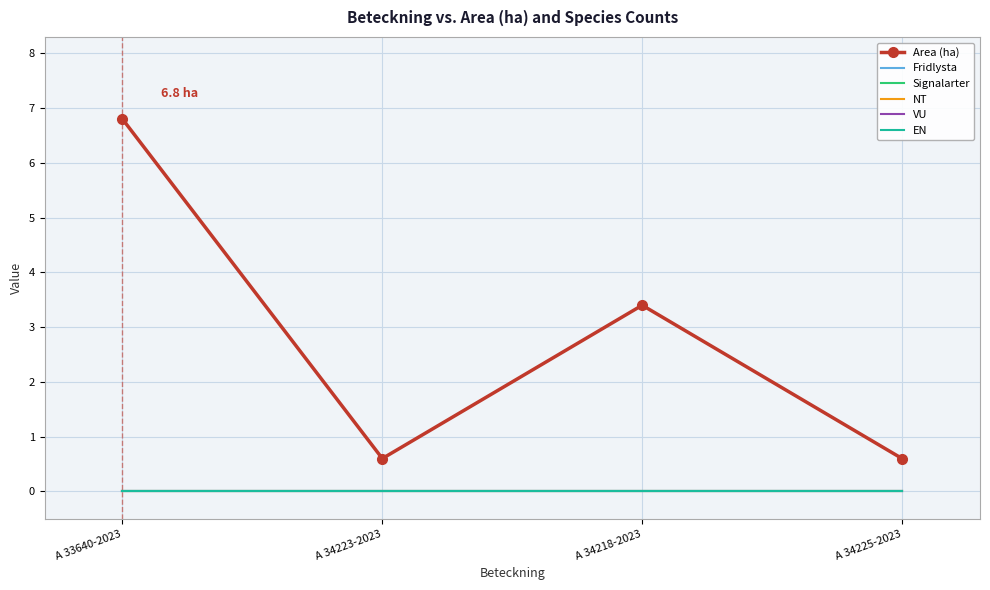

At A 34223-2023, list the series in order from smallest to largest.

Fridlysta, Signalarter, NT, VU, EN, Area (ha)